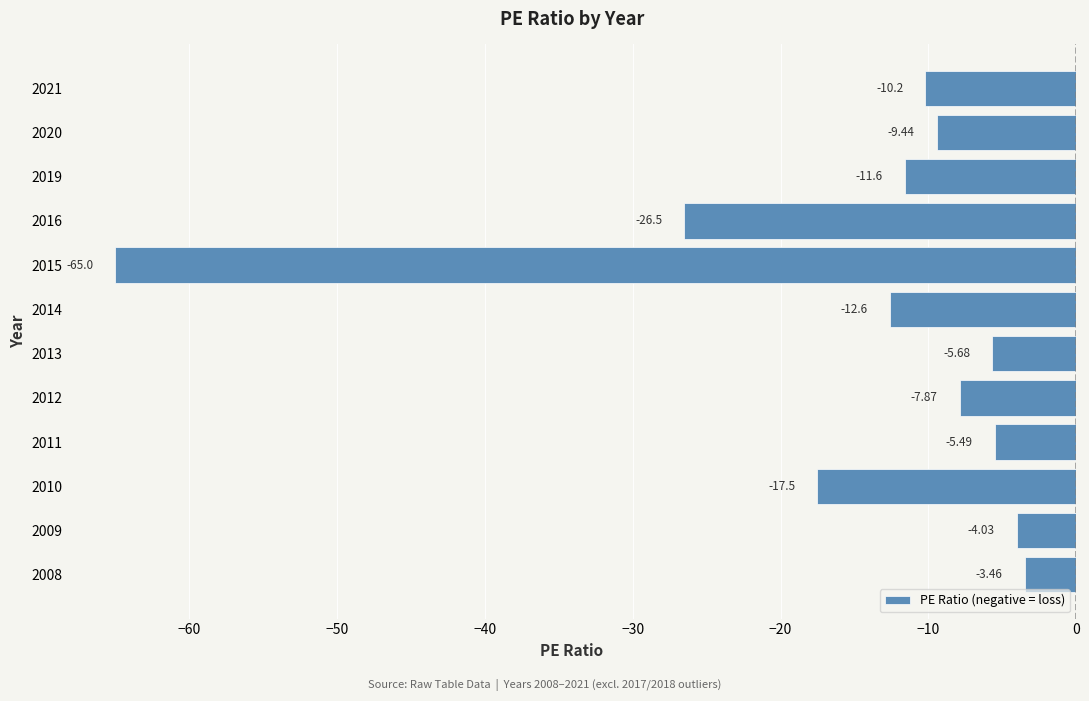

List the labels in order of value, largest first.

2008, 2009, 2011, 2013, 2012, 2020, 2021, 2019, 2014, 2010, 2016, 2015